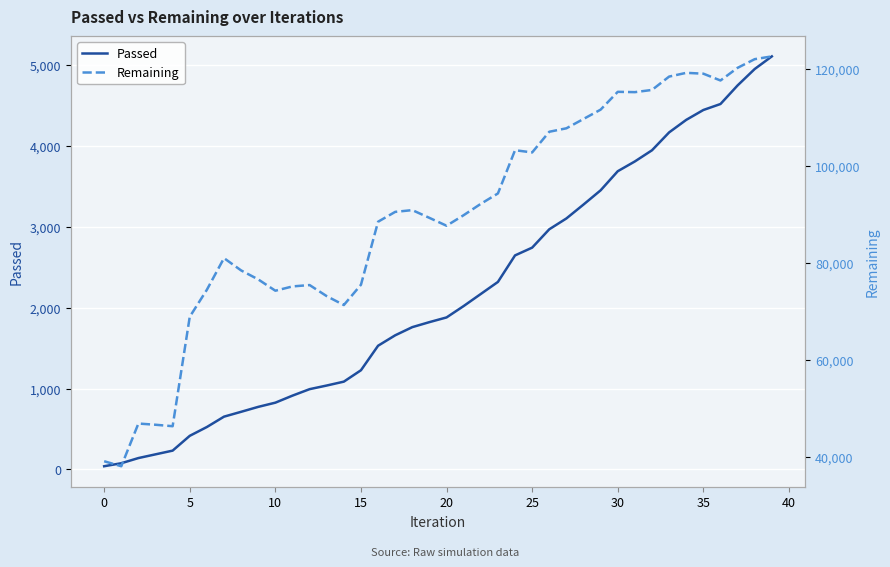

What is the total value across all series at 12?

76380